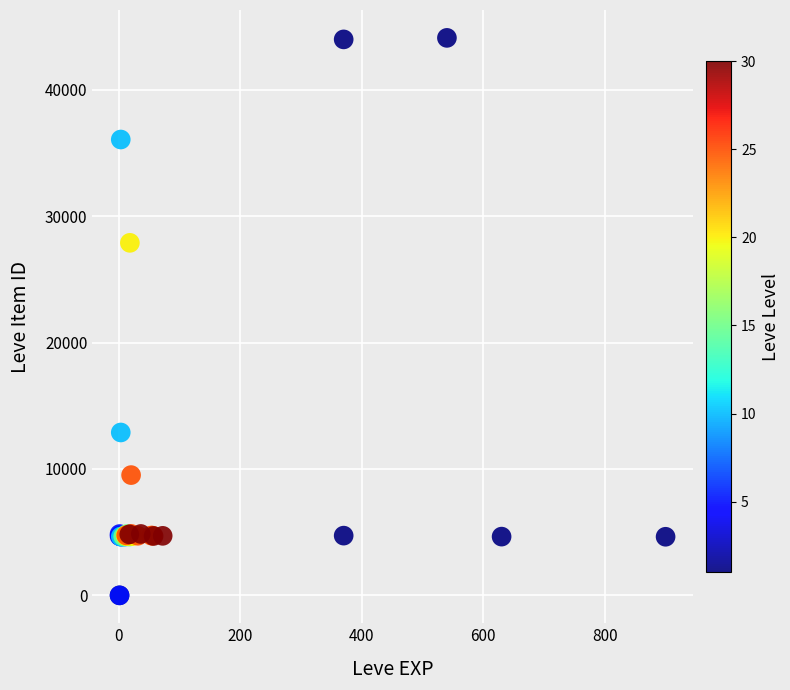

What Y value in the scatter plot is closest to 22048?

27884